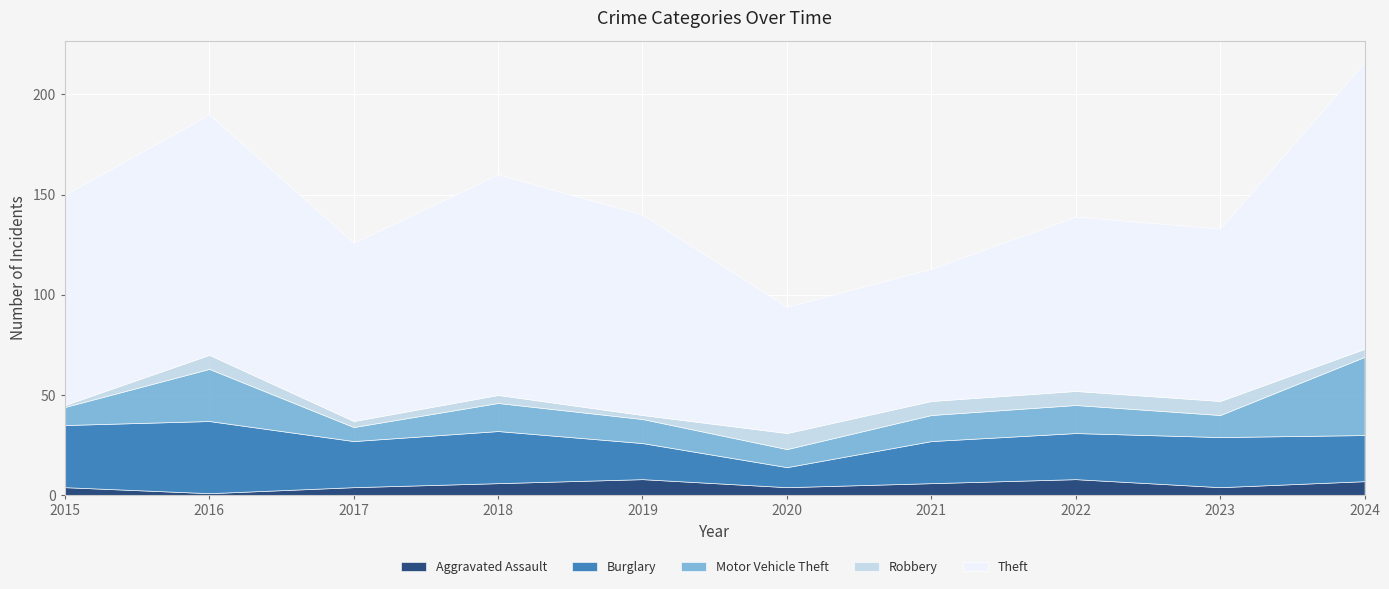

True or false: Robbery and Aggravated Assault cross at least once.

True